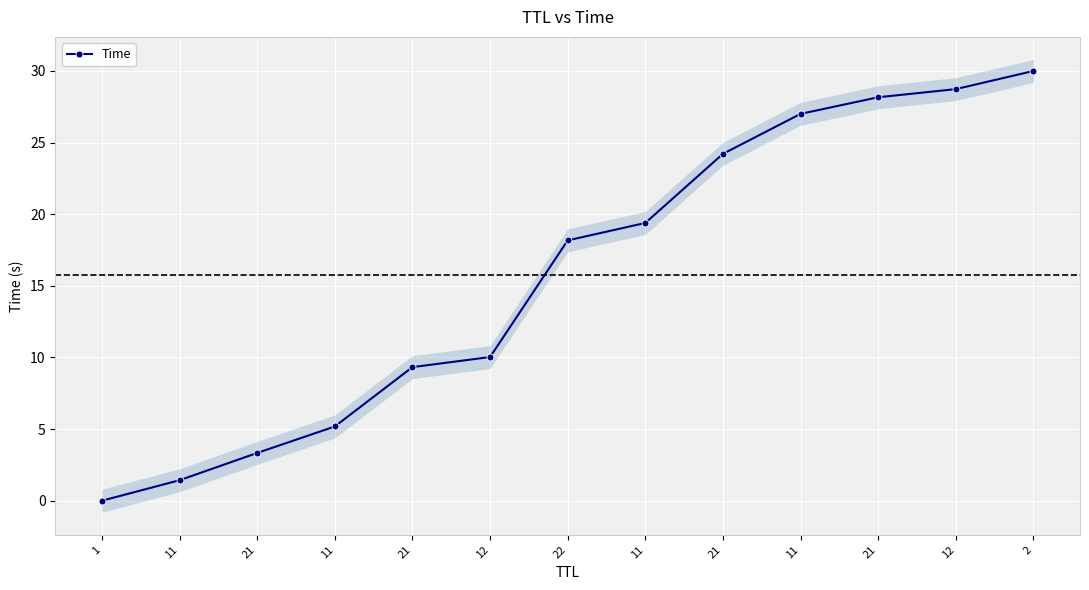

What is the difference between the values at 11 and 11?

3.8